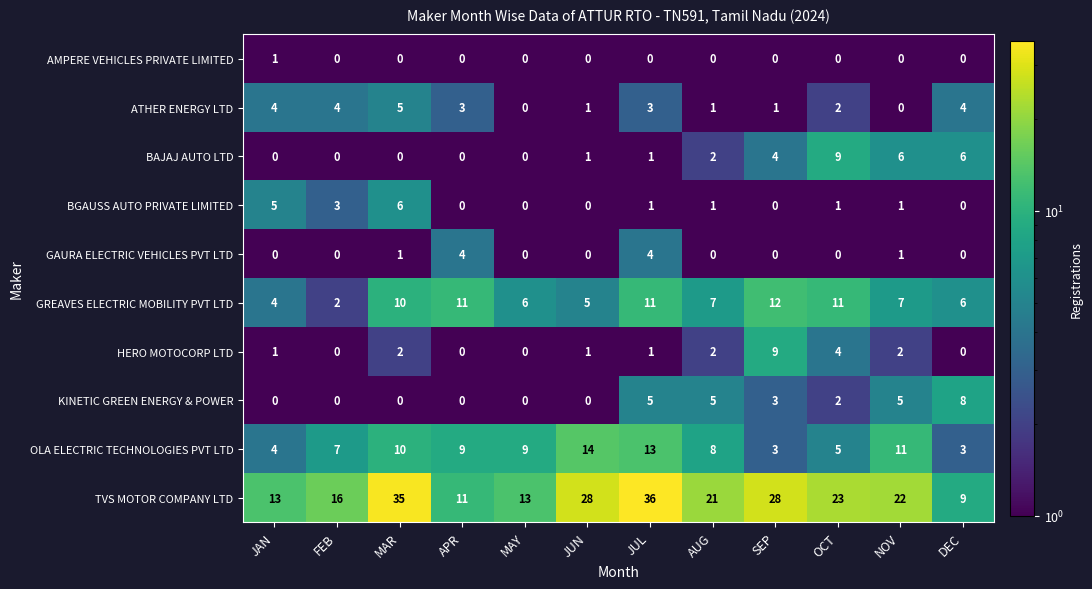

At how many categories does at least one series exceed 8?

12